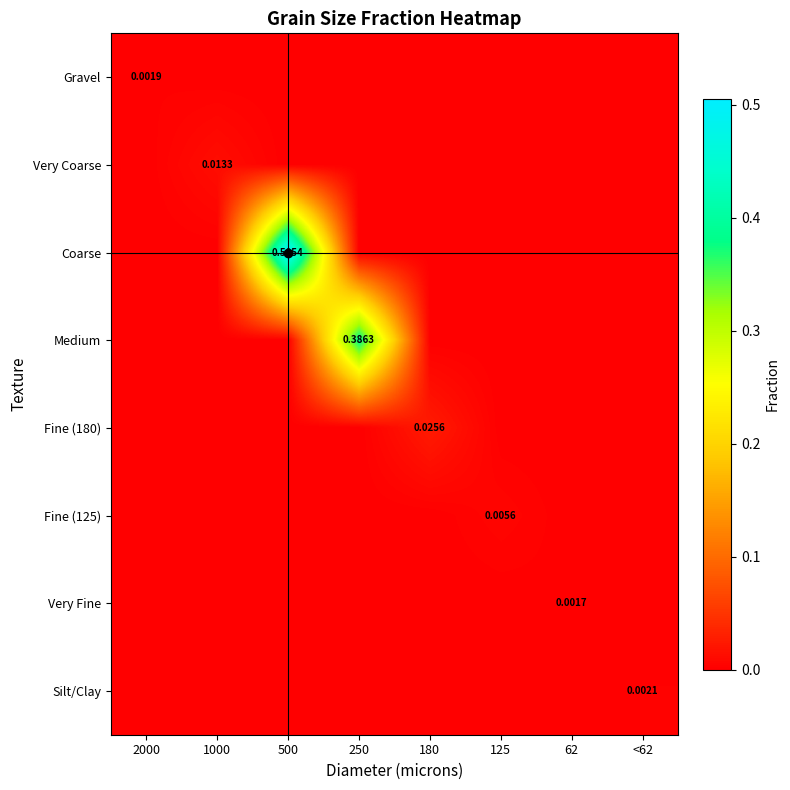

True or false: Coarse has a value of -0.2 at 180.

False